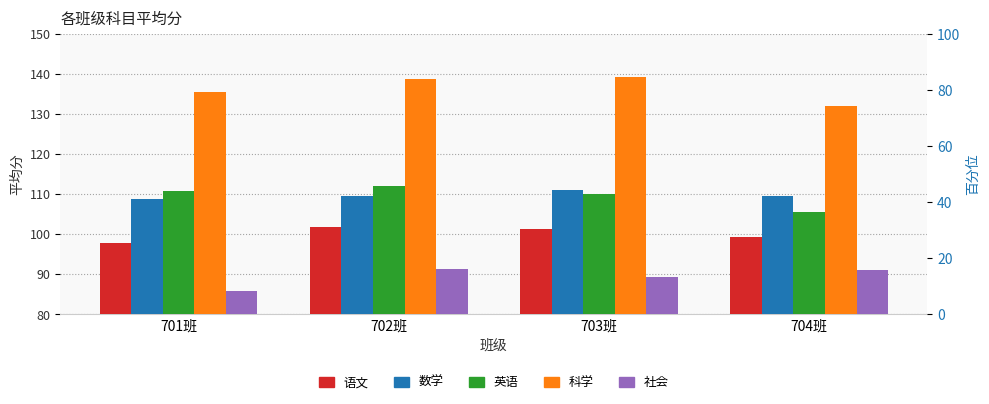

What is the total value across all series at 704班?

537.5